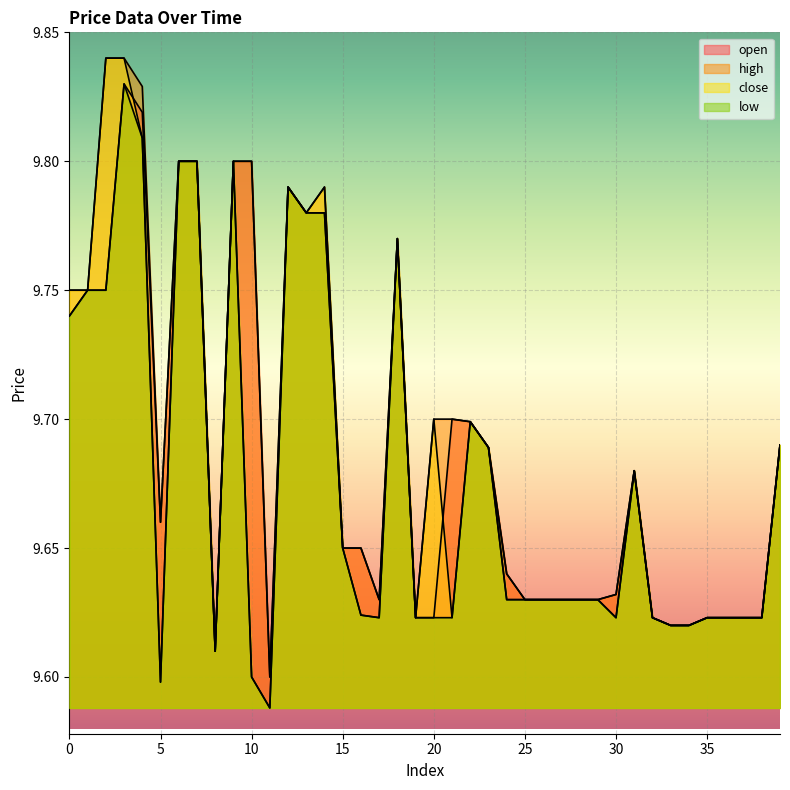

What is the value of the open point at the 11th from the left?

9.8